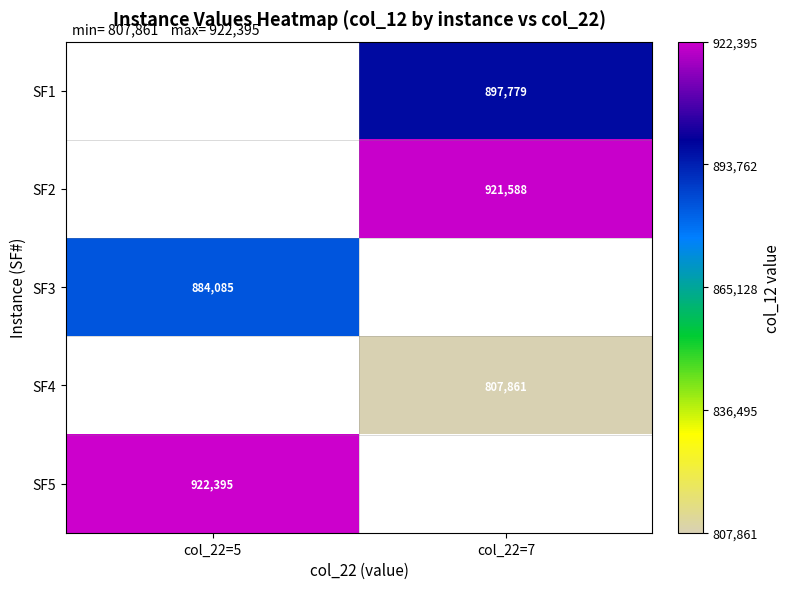

The value of SF4 at col_22=7 is 1110112.0. True or false?

False